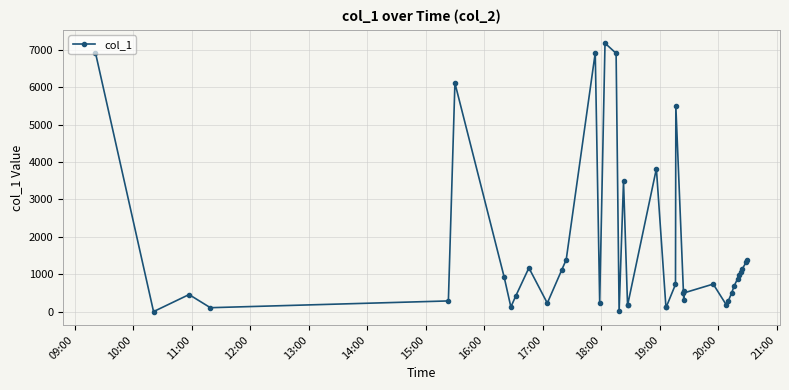

What is the difference between the maximum and minimum values?

7180.9